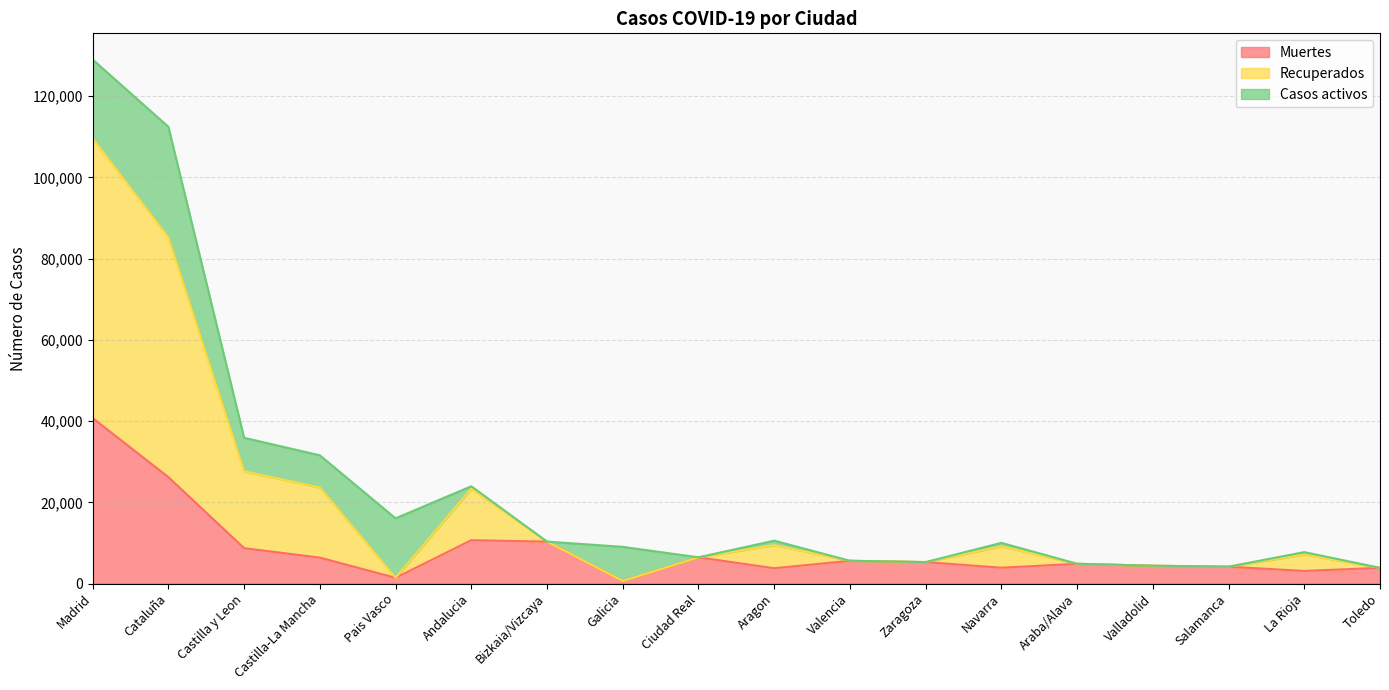

Between Araba/Alava and Castilla-La Mancha, which is larger?

Castilla-La Mancha